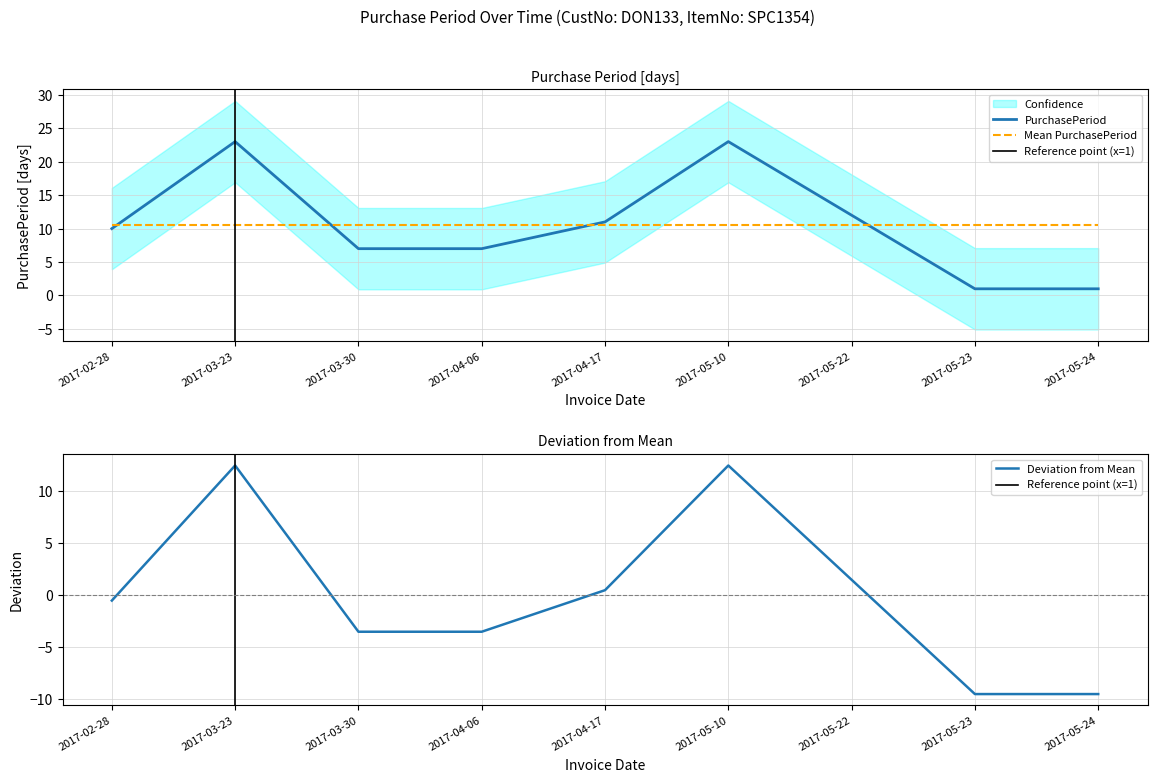

What position from the left is 2017-02-28?

1